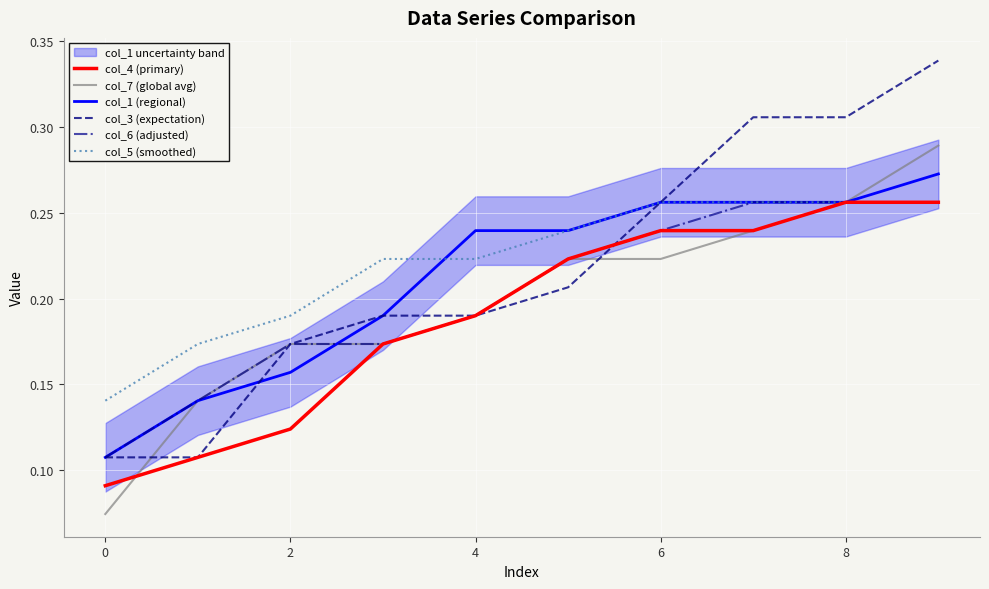

At which label does col_7 (global avg) reach its peak?

9